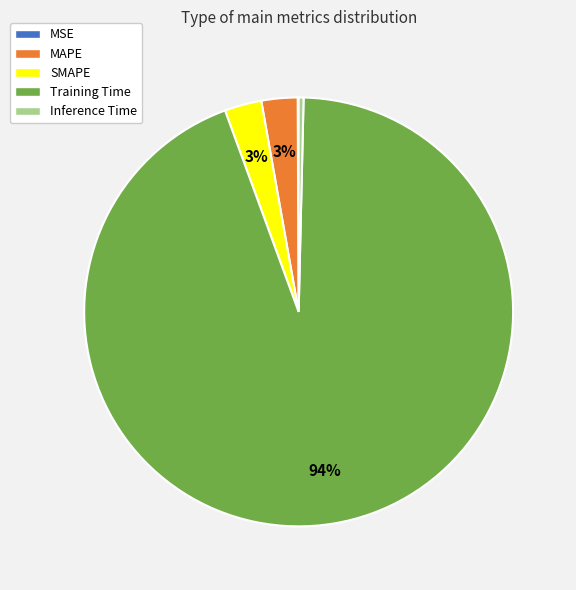

Which category accounts for the majority?

Training Time